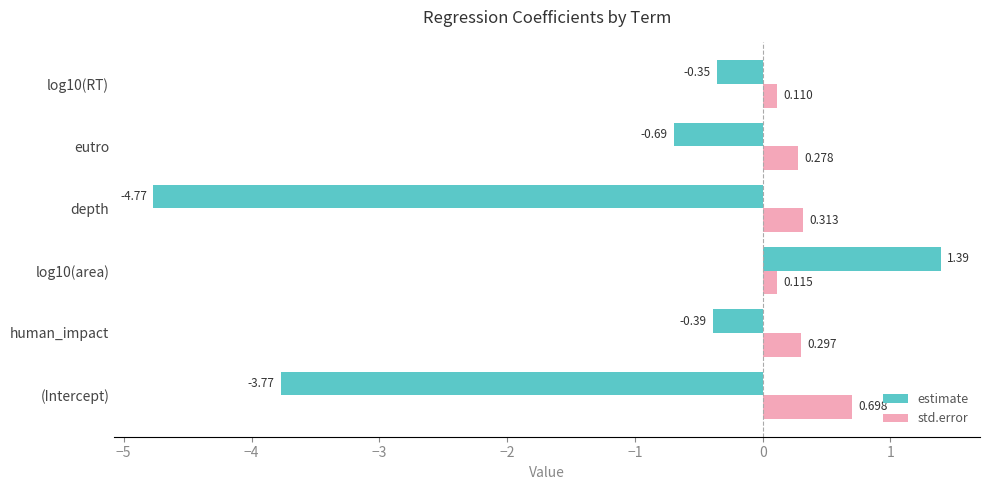

Rank the series at log10(RT) from lowest to highest value.

estimate, std.error